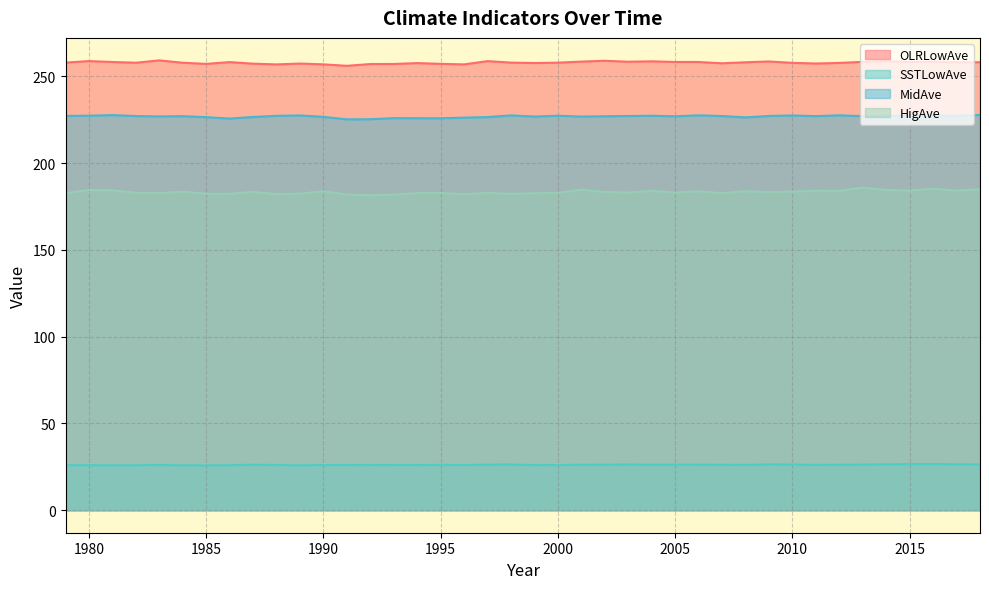

Which category has the lowest value across all series?

1985